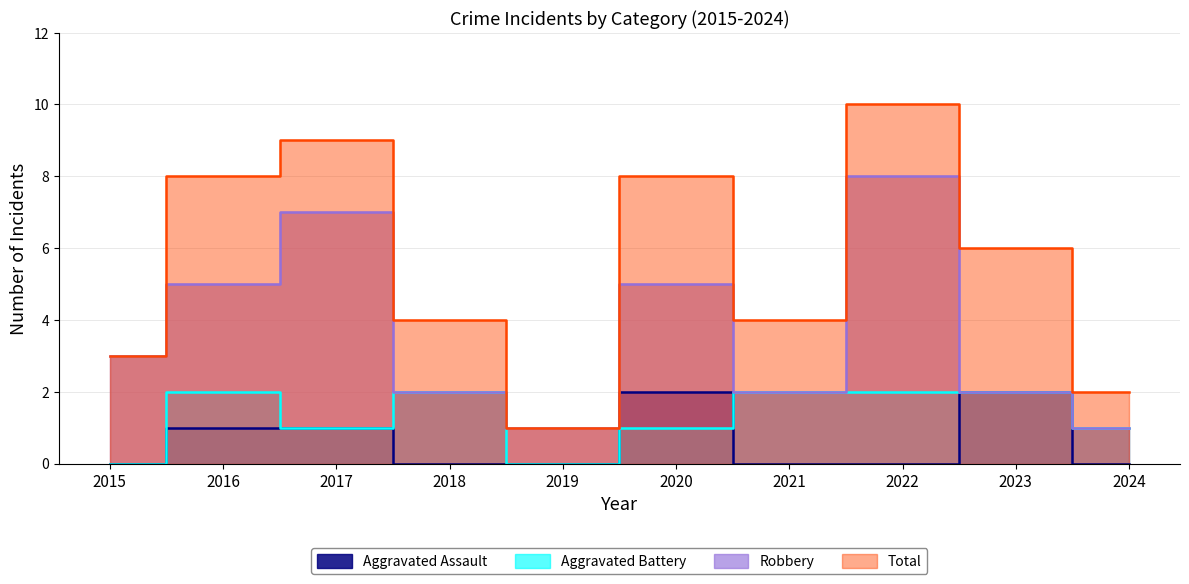

What is the sum of all Total values?

55